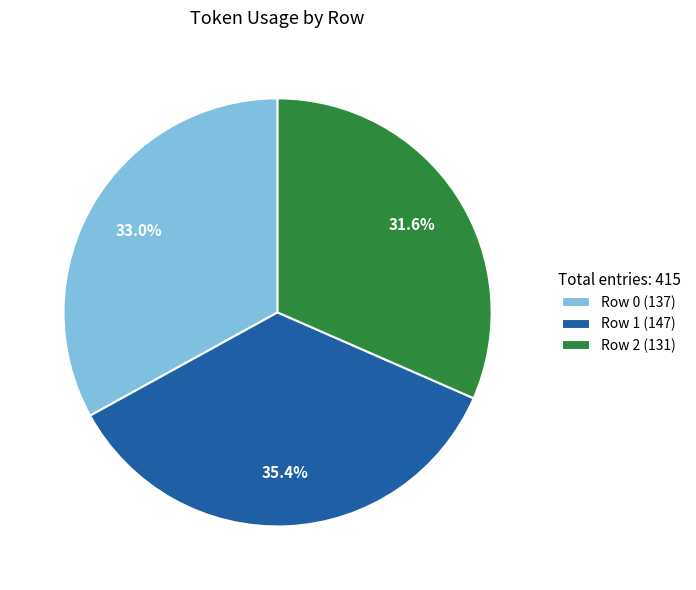

Is there a majority slice in this chart?

No